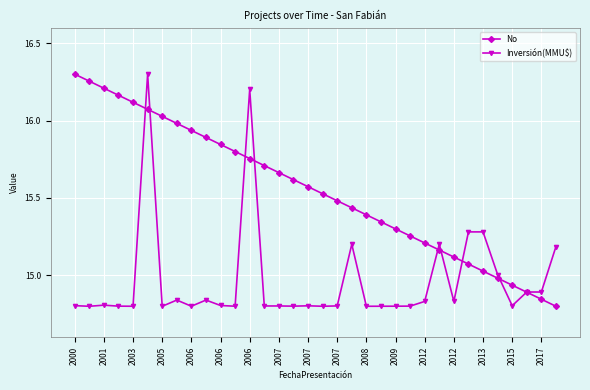

True or false: No has more than 1 points higher than both neighbors.

False